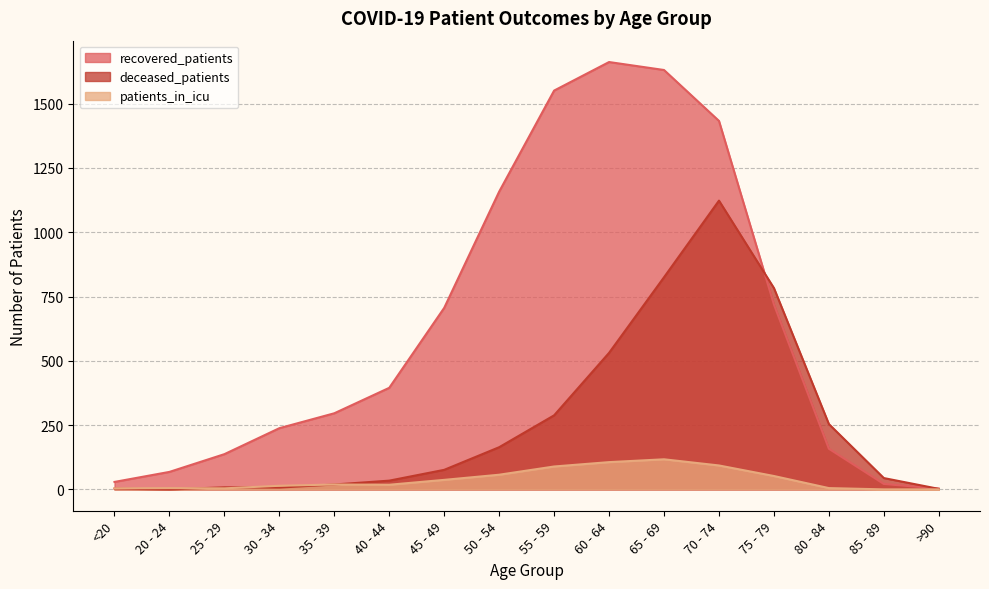

The value of patients_in_icu at 70 - 74 is 35. True or false?

False